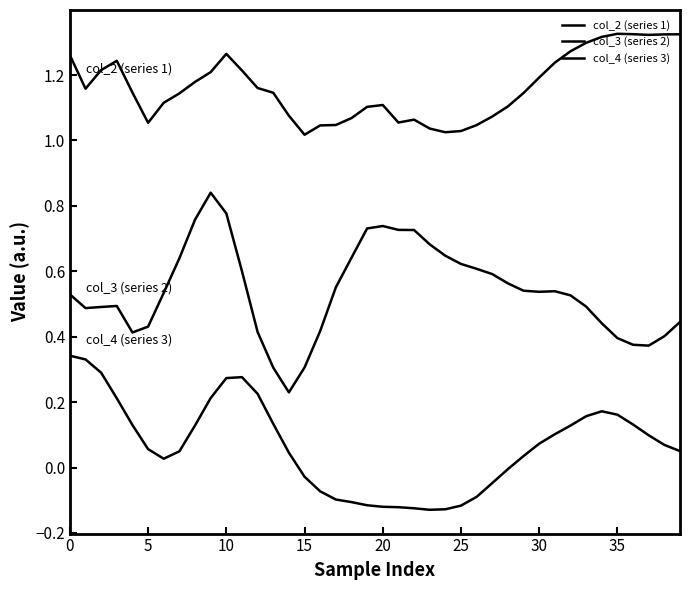

At which category does the chart reach its peak across all series?

35